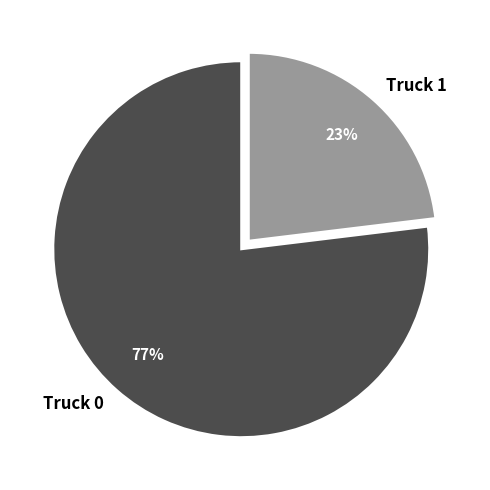

Is the sum of Truck 1 and Truck 0 greater than half?

Yes